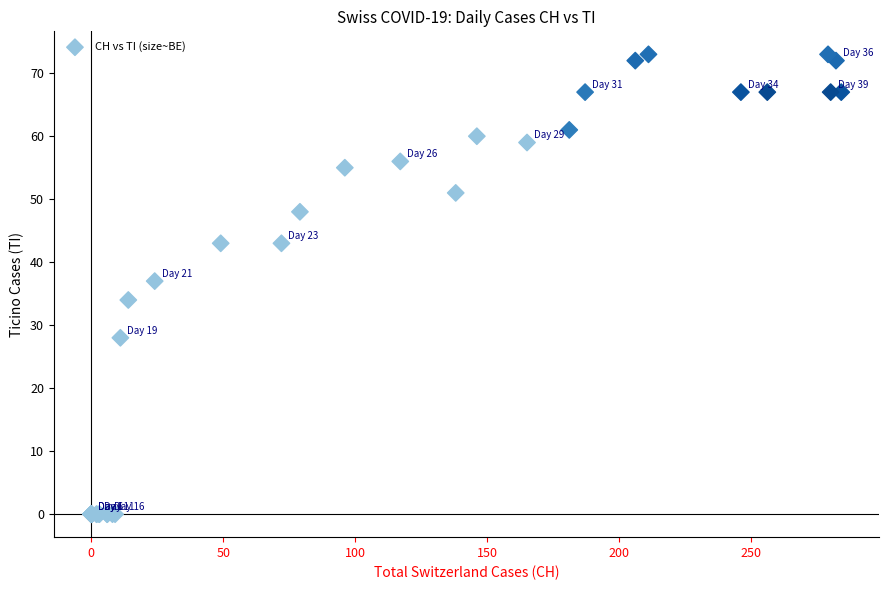

What Y value in the scatter plot is closest to 36?

37